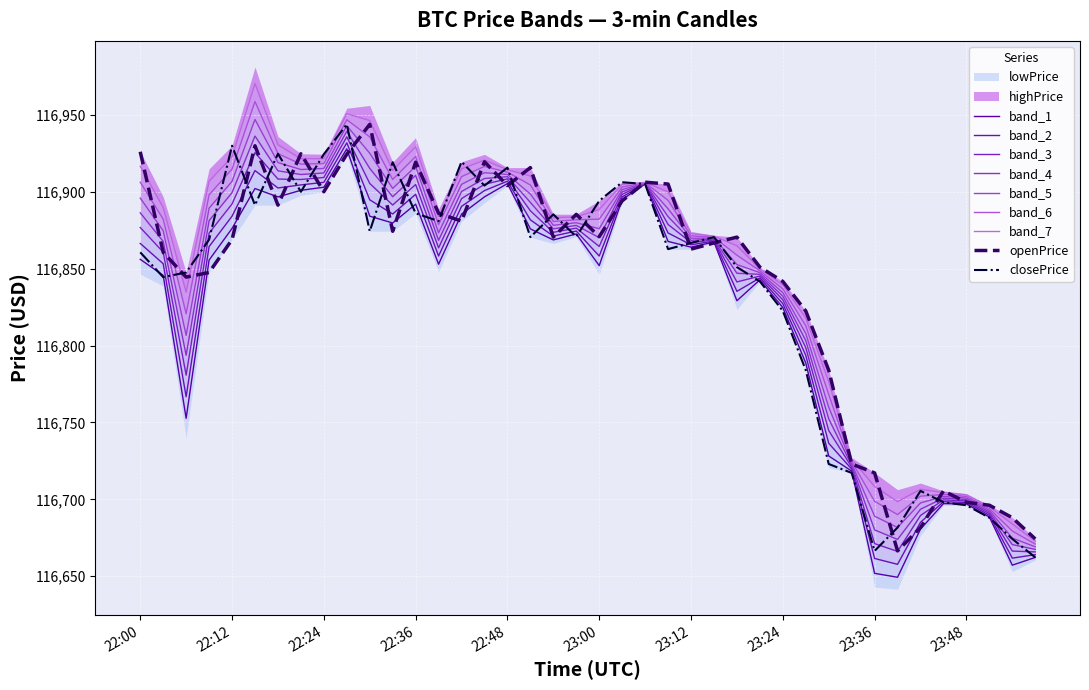

What is the label of the 29th point from the left?

23:24